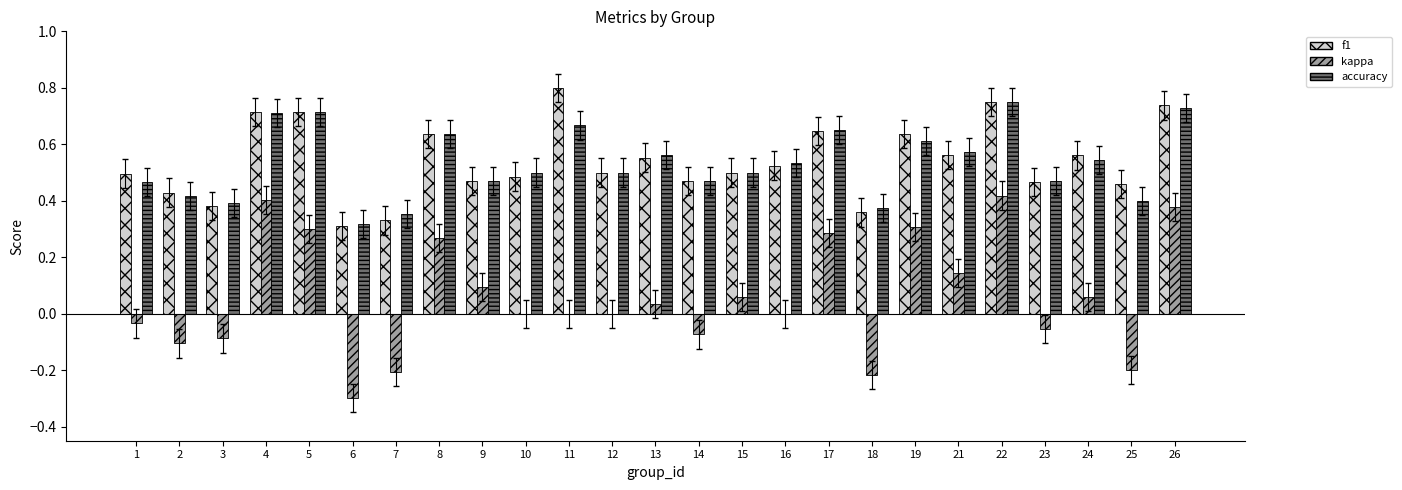

What are all the series names shown in the legend?

f1, kappa, accuracy